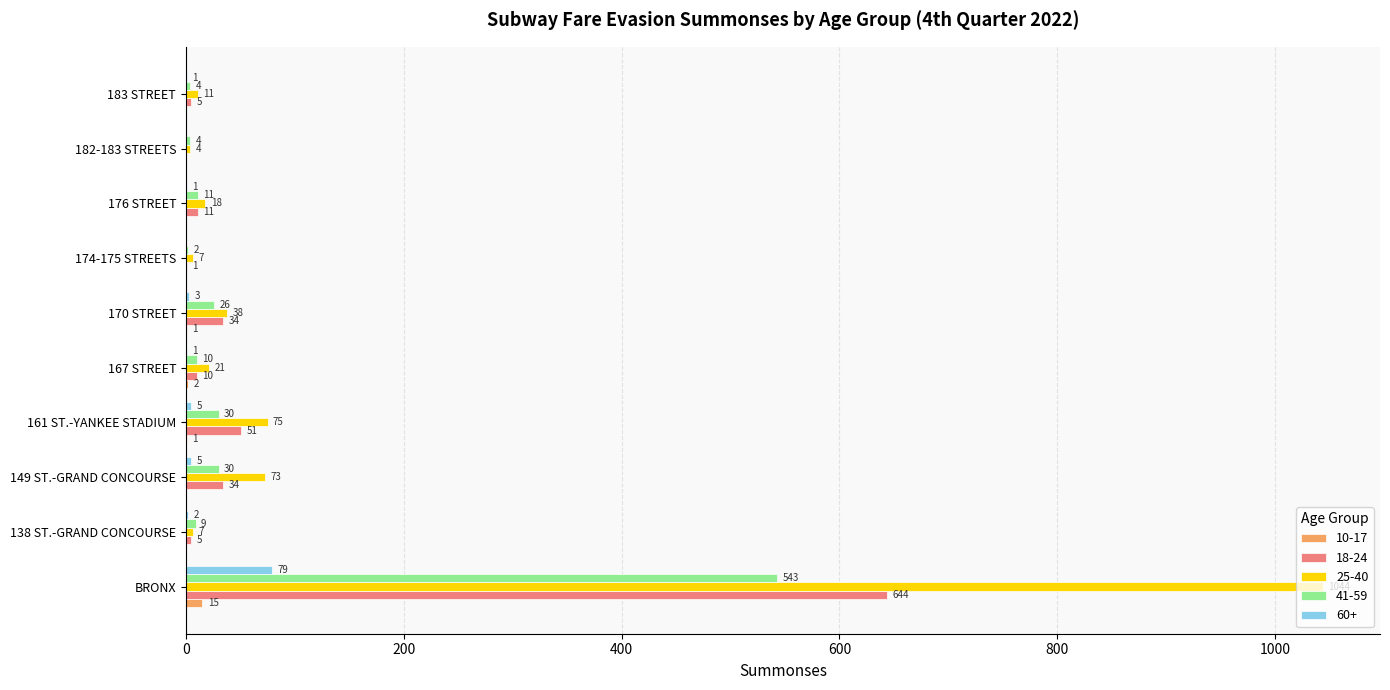

Which series has the largest total across all categories?

25-40